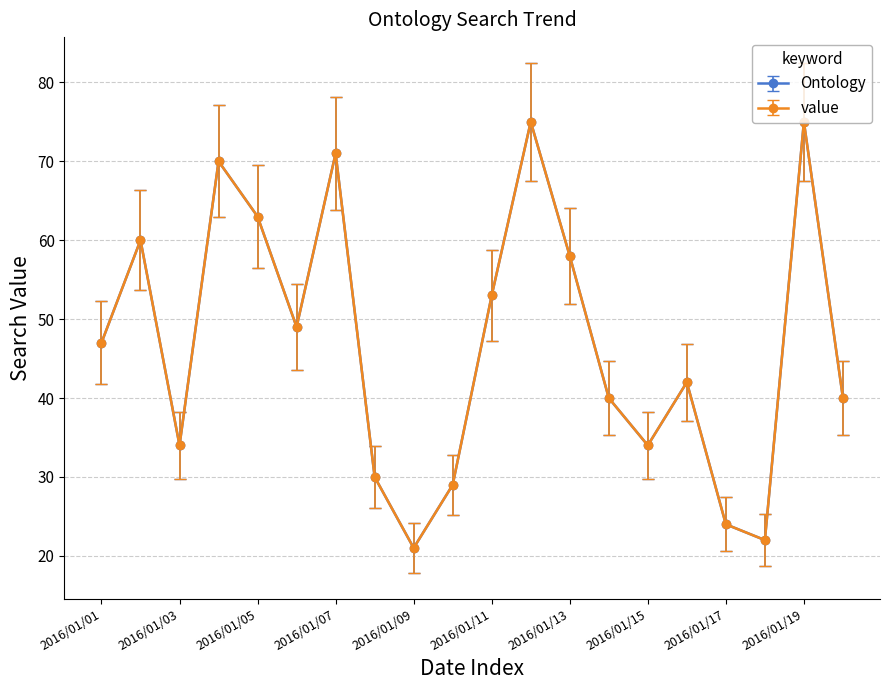

How many values in the Ontology series exceed 47?

9